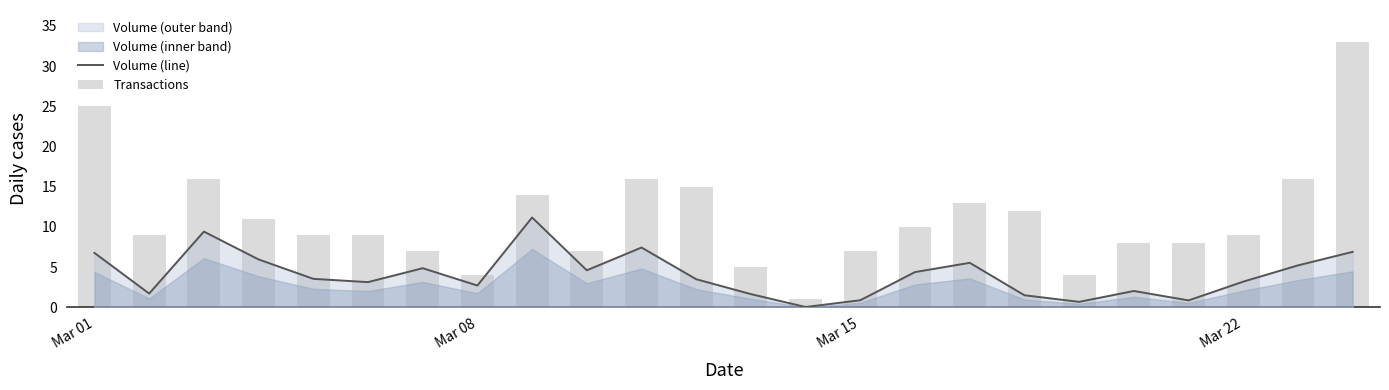

Is the value of Transactions at 17 greater than the value of Volume (line) at Mar 15?

Yes